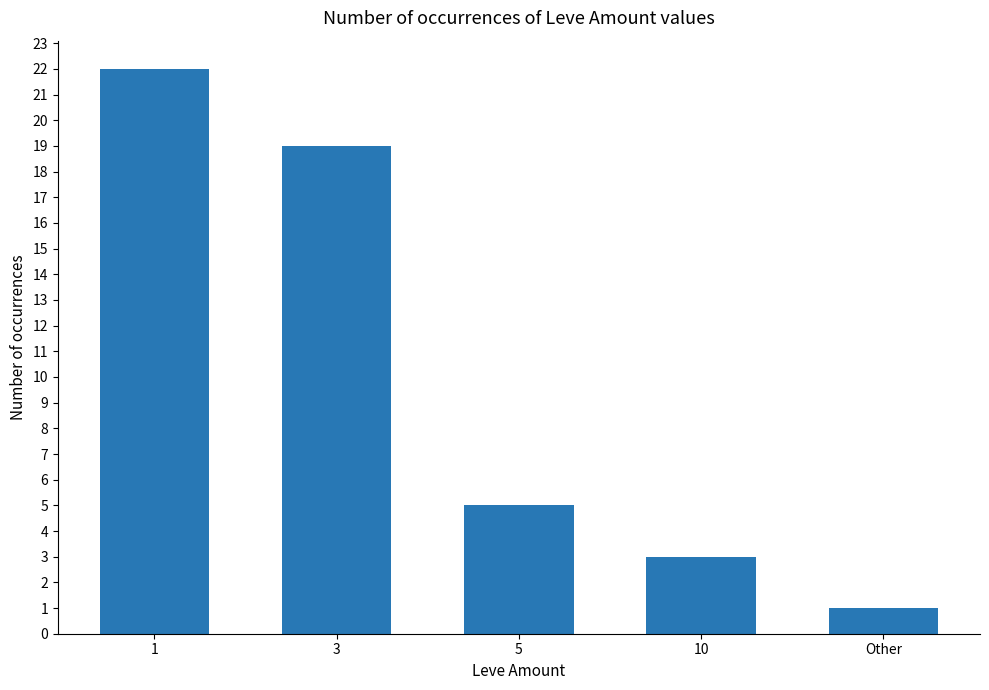

What is the label of the 5th bar from the right?

1